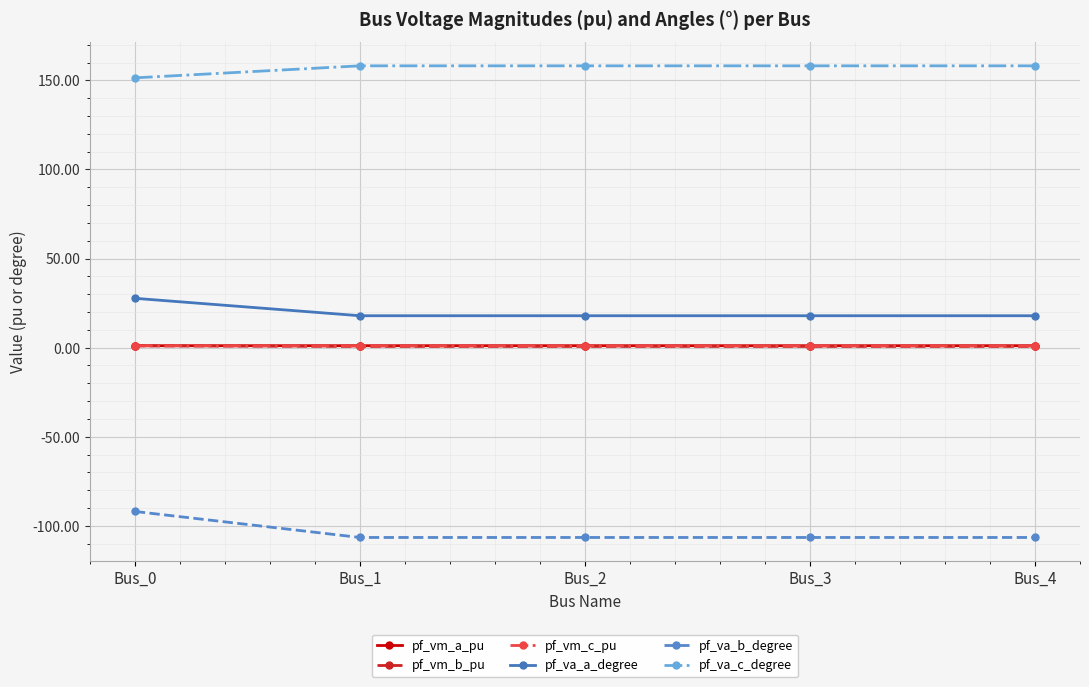

What is the value of the pf_vm_a_pu point at the 2nd from the left?

1.1